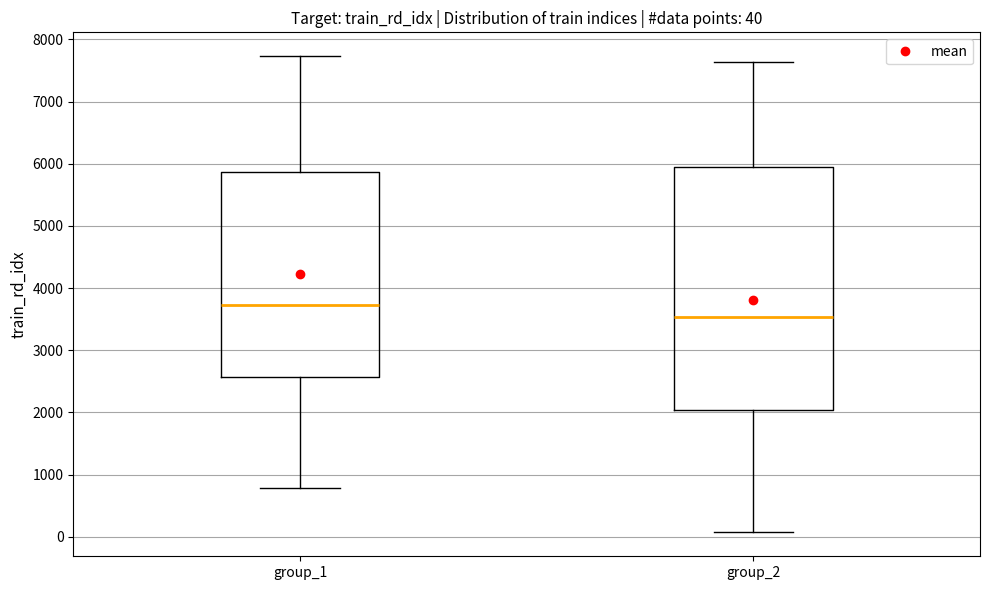

Which box is the tallest, from its lower edge to its upper edge?

group_2